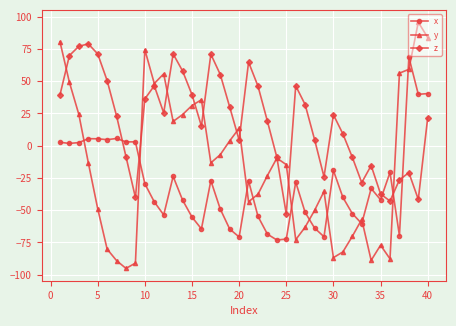

What is the smallest value displayed?

-95.2